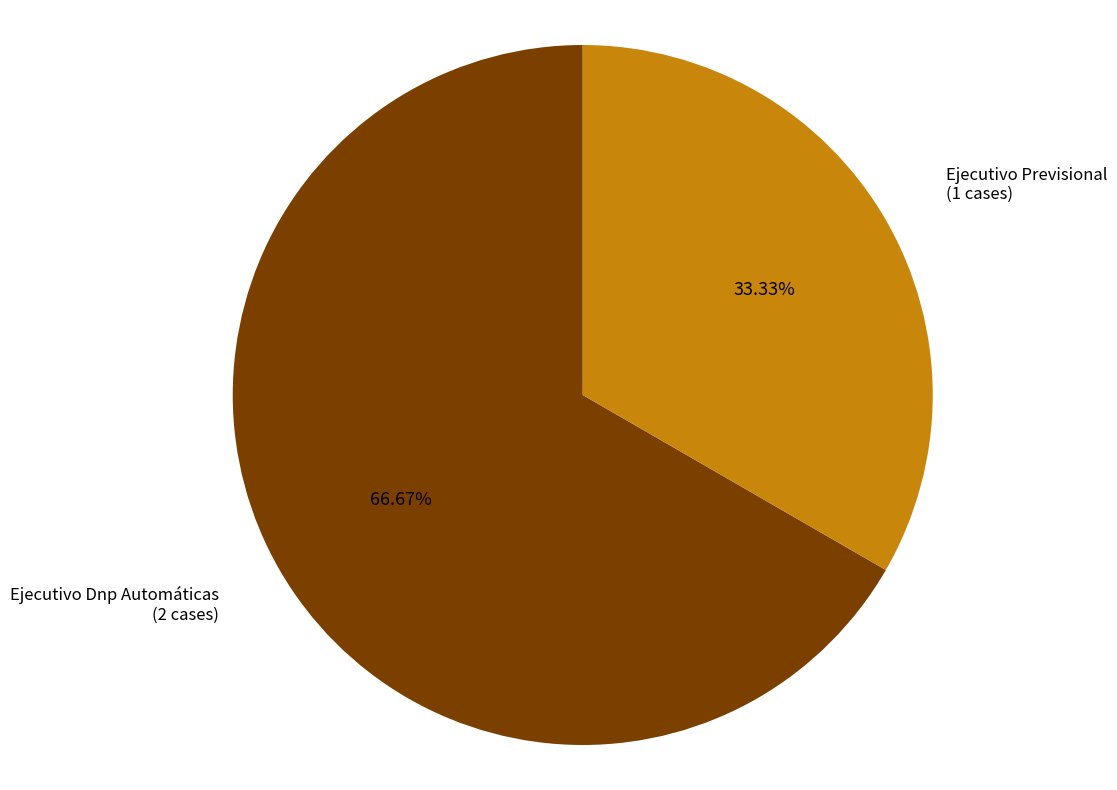

How many segments does this pie chart have?

2